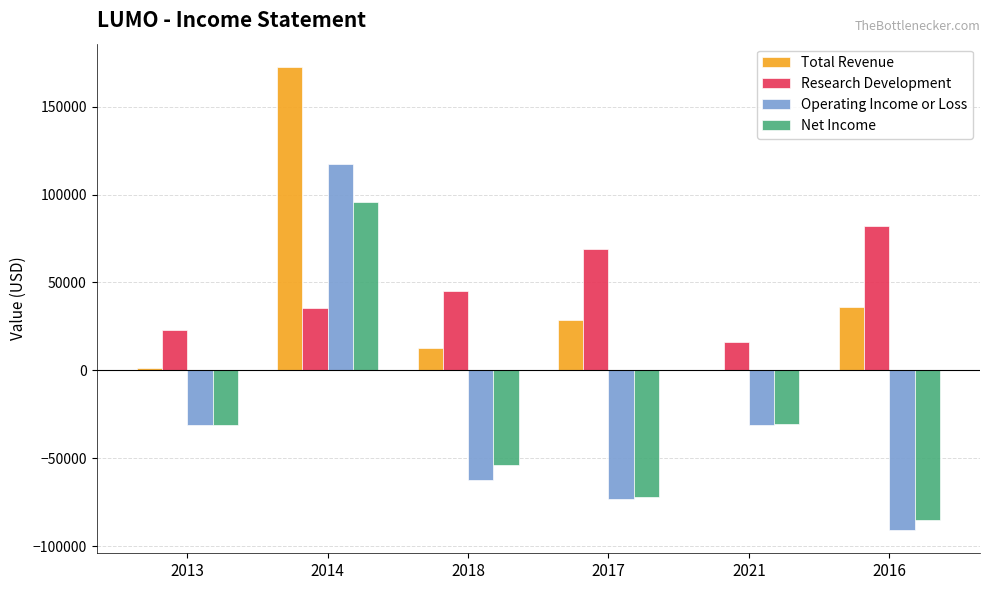

What is the total value across all series at 2017?

-46900